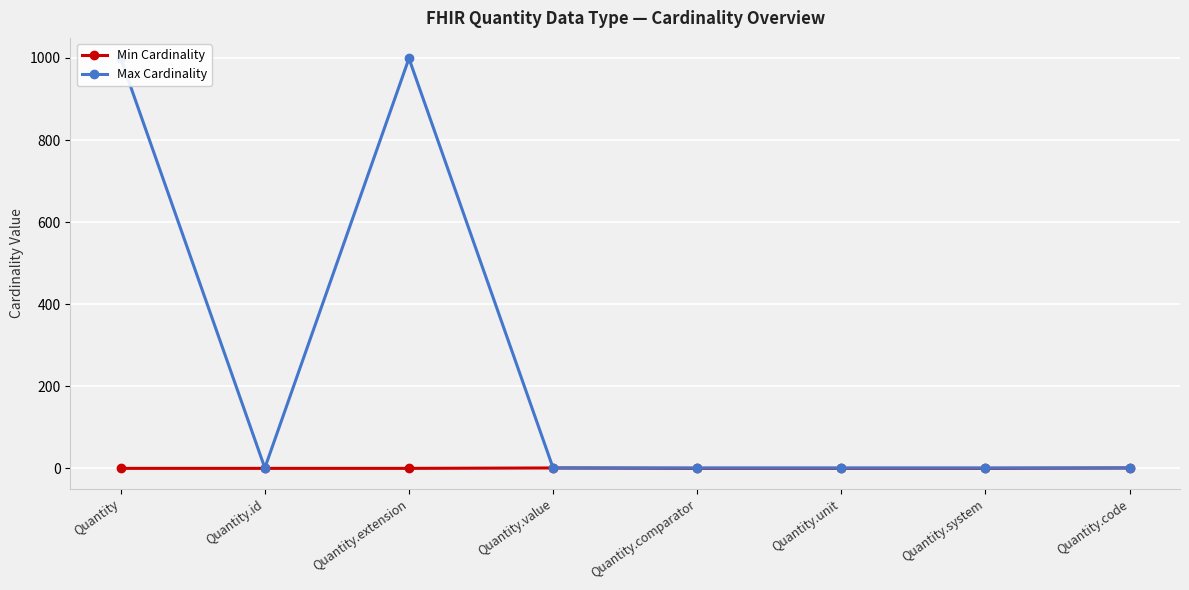

Where is the first local maximum for Min Cardinality?

Quantity.value